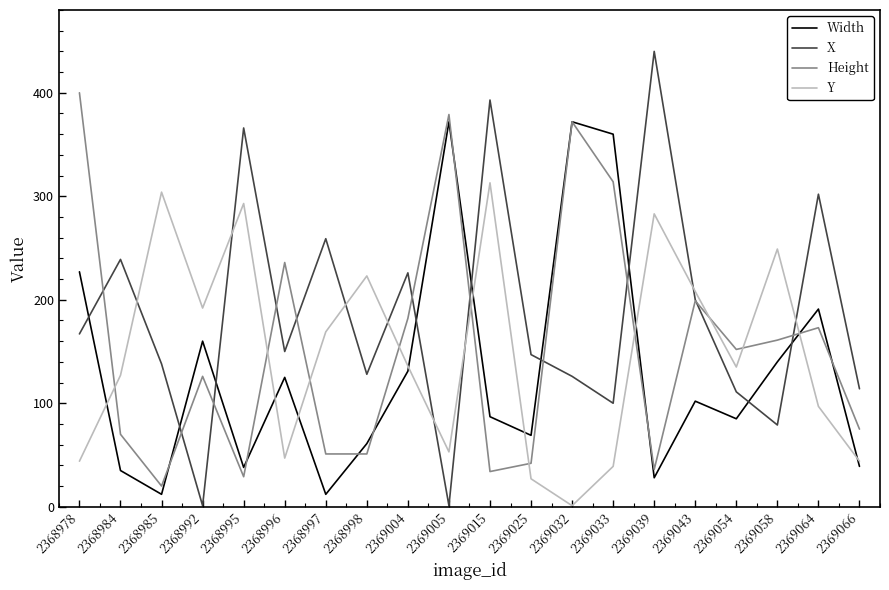

How many values in the Width series are below 102?

10